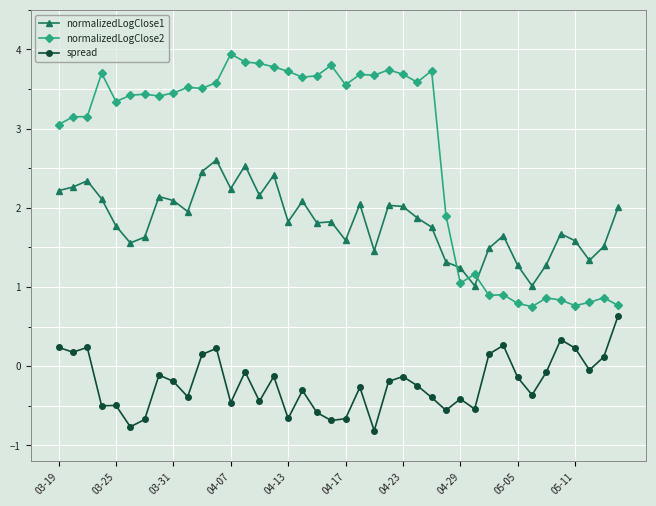

List the series in order of their overall mean, highest first.

normalizedLogClose2, normalizedLogClose1, spread